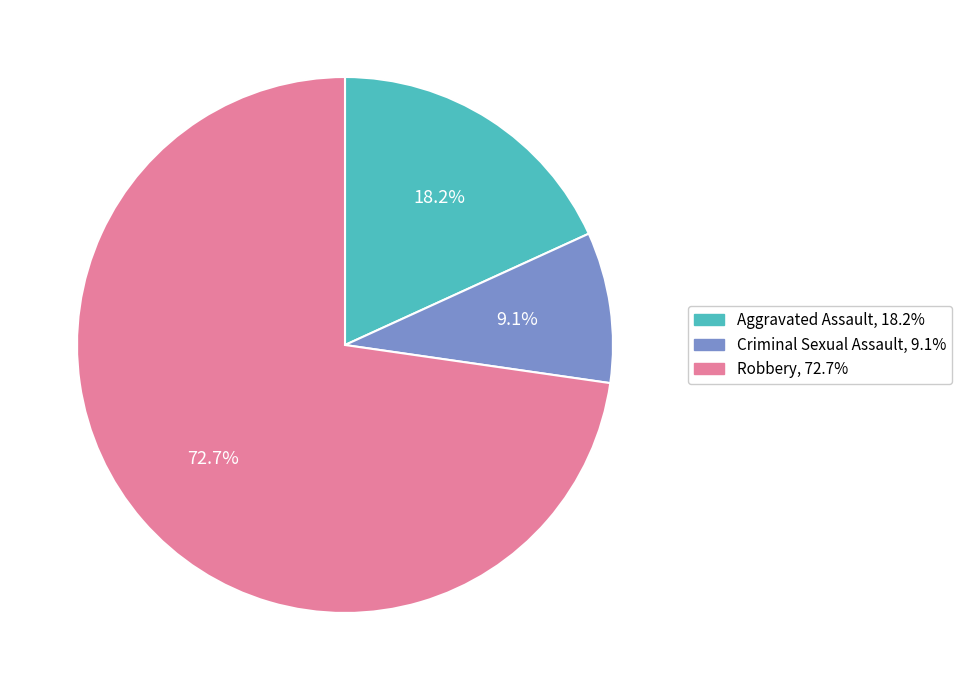

Is there any slice that represents more than half of the pie?

Yes